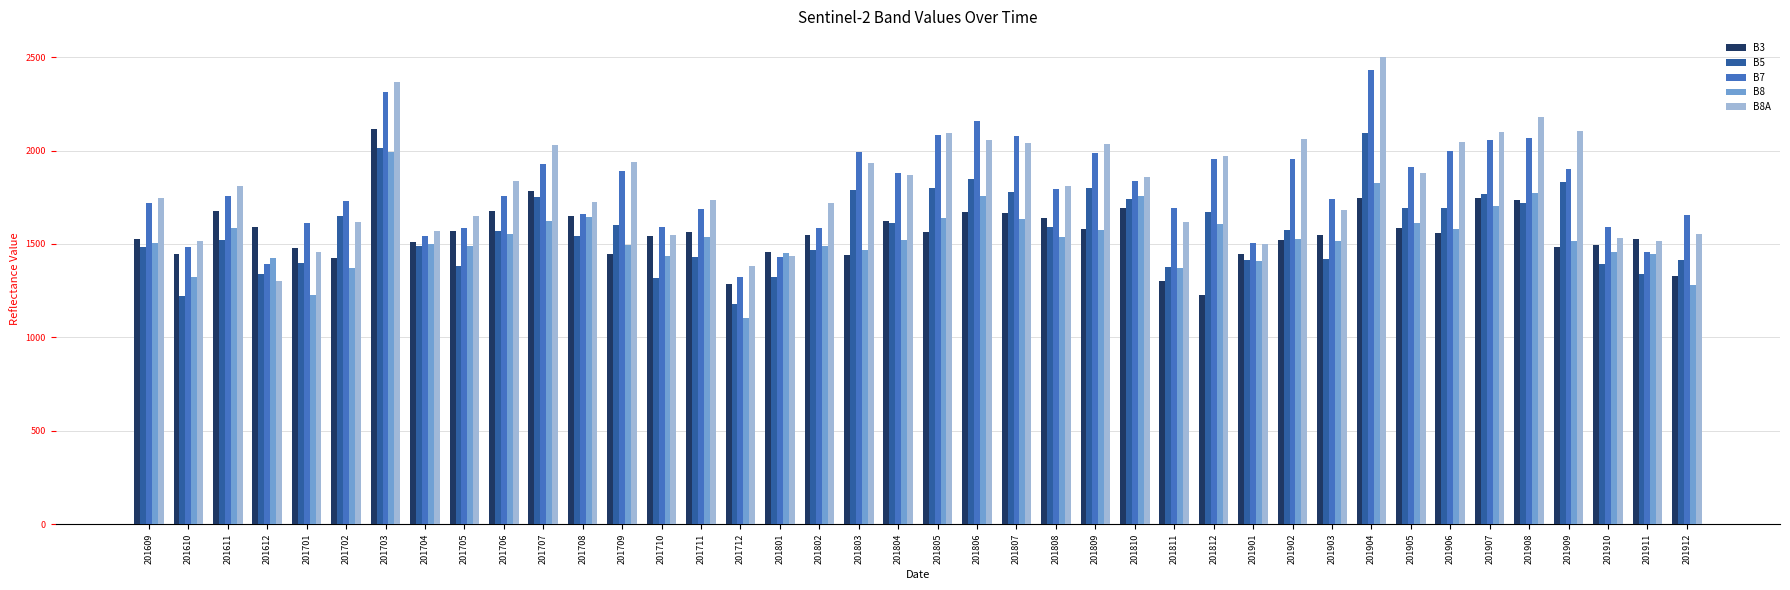

What is the total value across all series at 201812?

8435